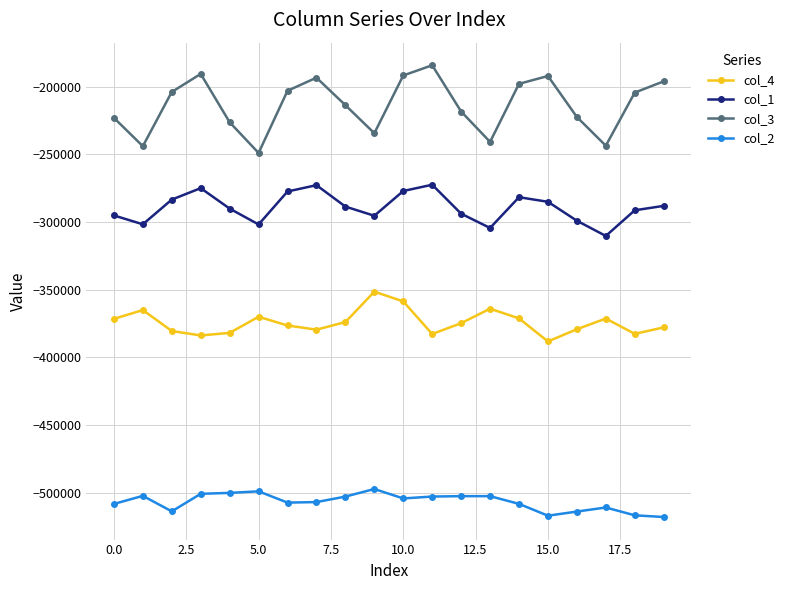

True or false: col_2 has more than 2 points higher than both neighbors.

True